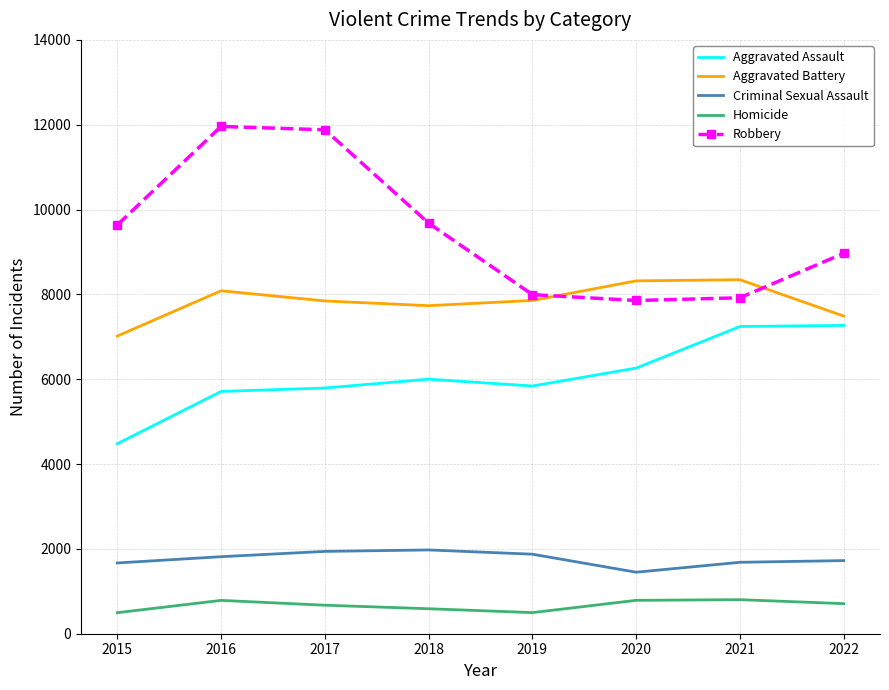

What is the smallest value displayed?

496